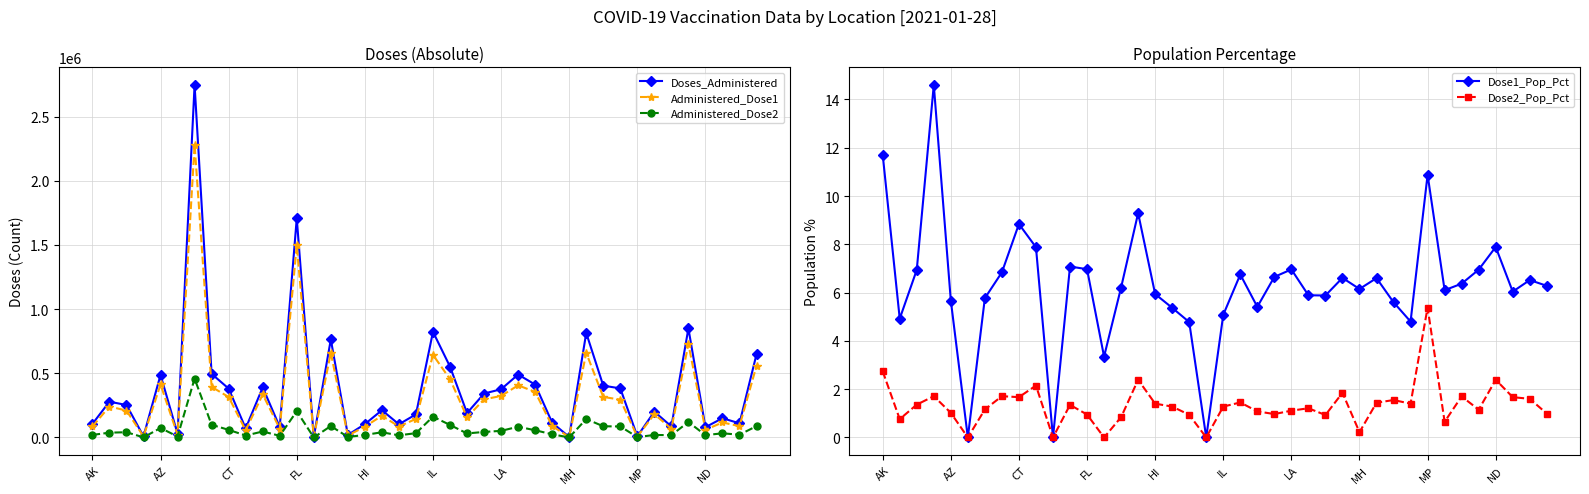

True or false: Dose2_Pop_Pct has a value of 2.0 at 17.

False